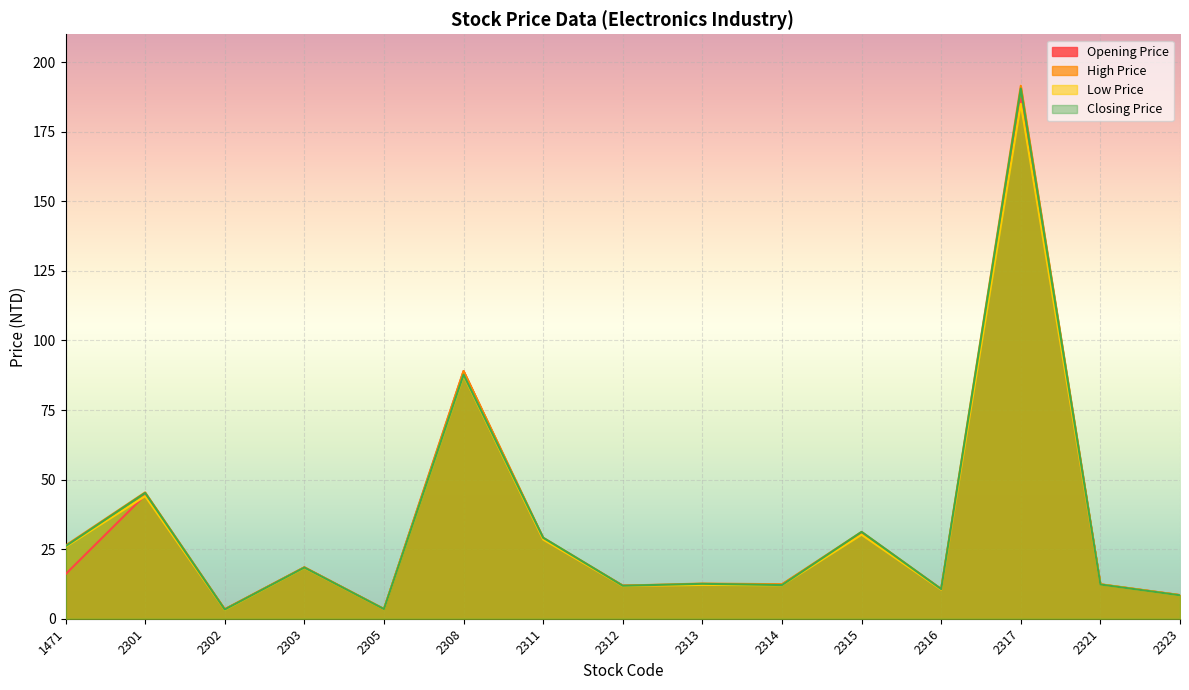

Which has a higher value, 2301 or 2302?

2301